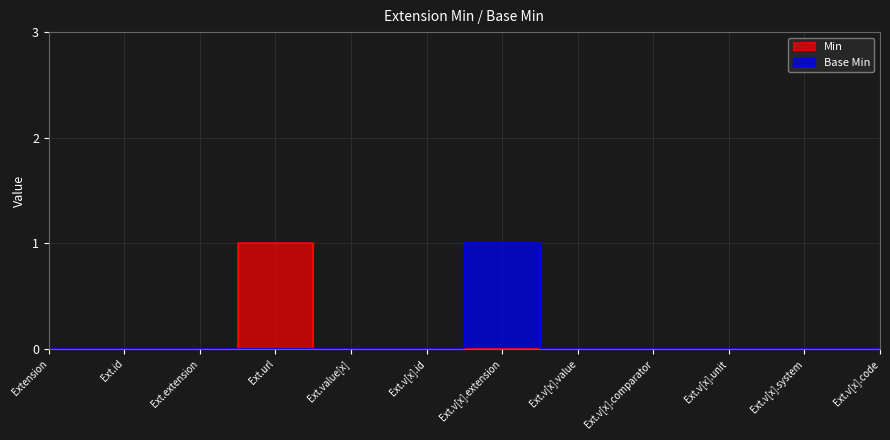

How many series are shown in this chart?

2